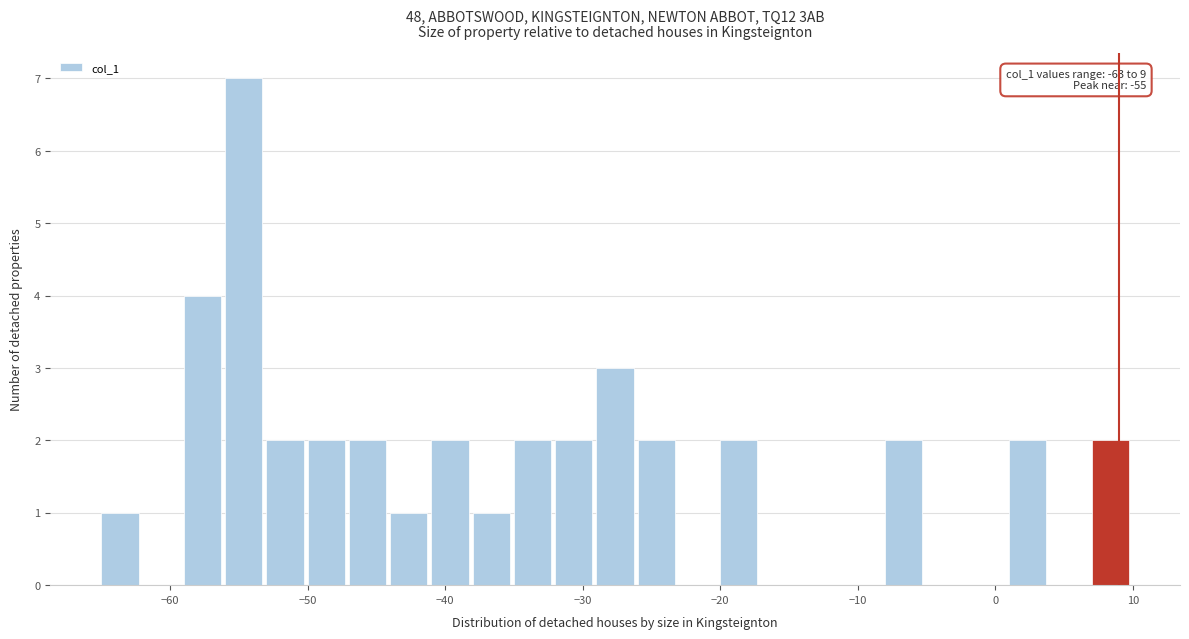

Around what value on the x-axis is the tallest bar? Give the approximate position of its centre, as read against the axis.

-55